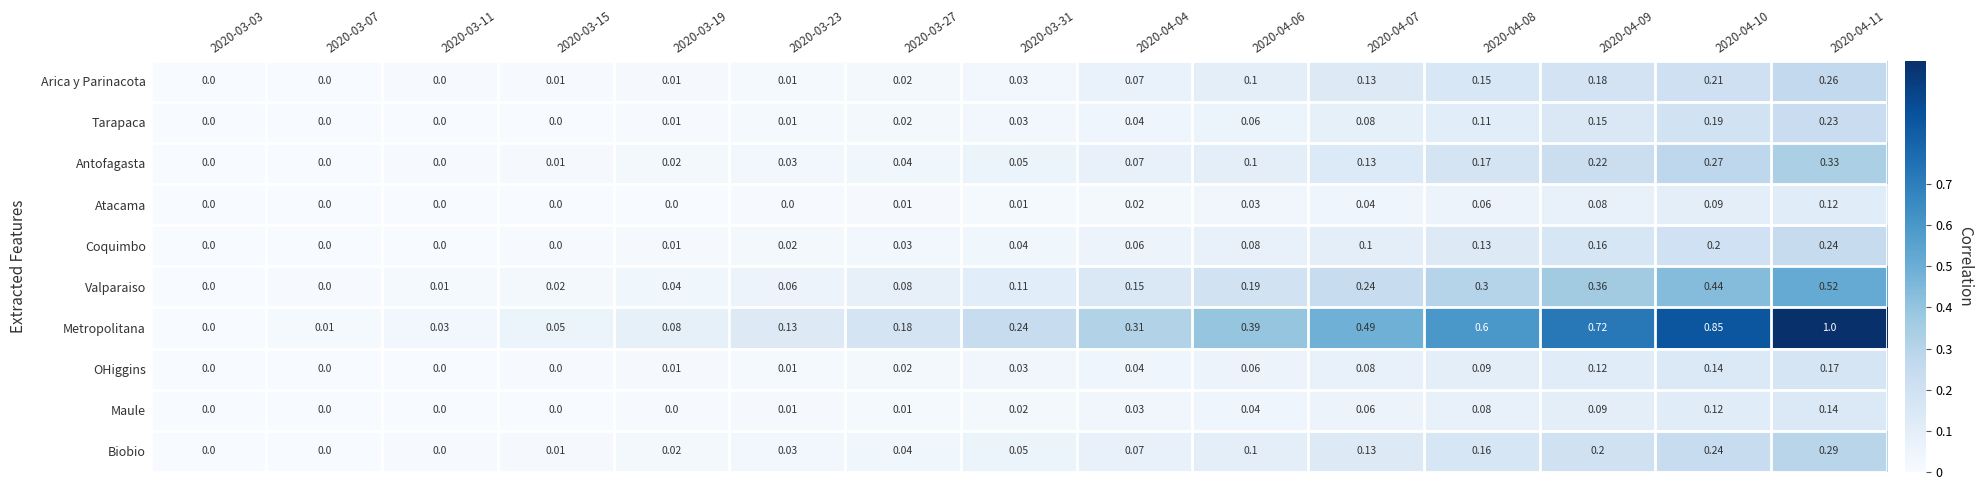

How many values in the OHiggins series exceed 0?

11